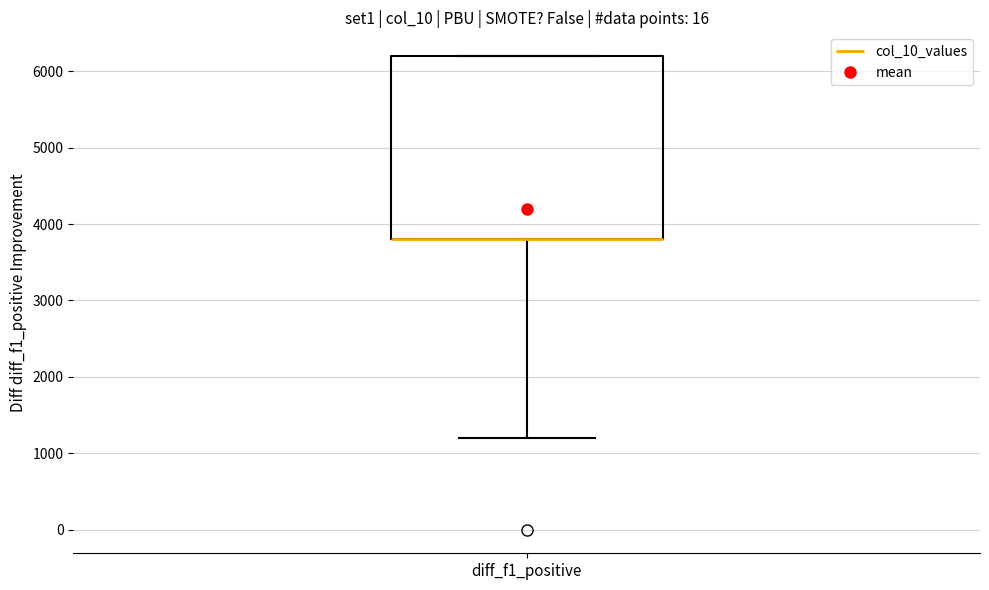

Transcribe this box plot: give where the median line is, the range the box spans, and where the two whiskers end, as read against the y-axis. The values are not printed on the chart, so give them approximately, as read against the axis.

median 3800 (drawn on the box's lower edge), box 3800 to 6200, whiskers 1200 to 6200